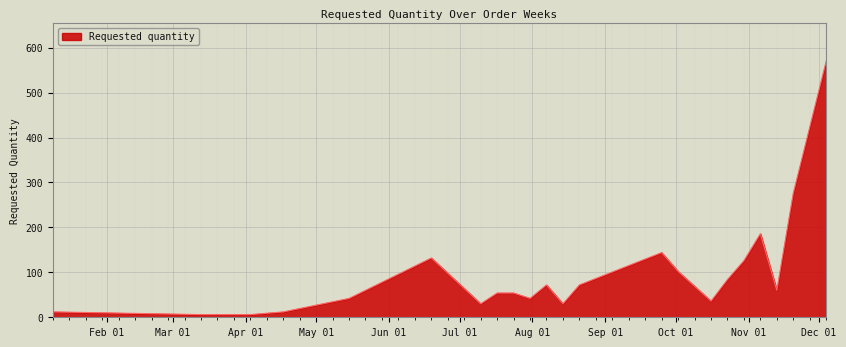

What is the difference between the maximum and minimum values?

564